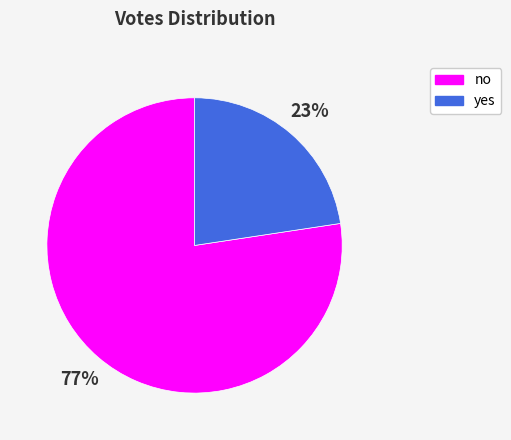

Between no and yes, which is larger?

no